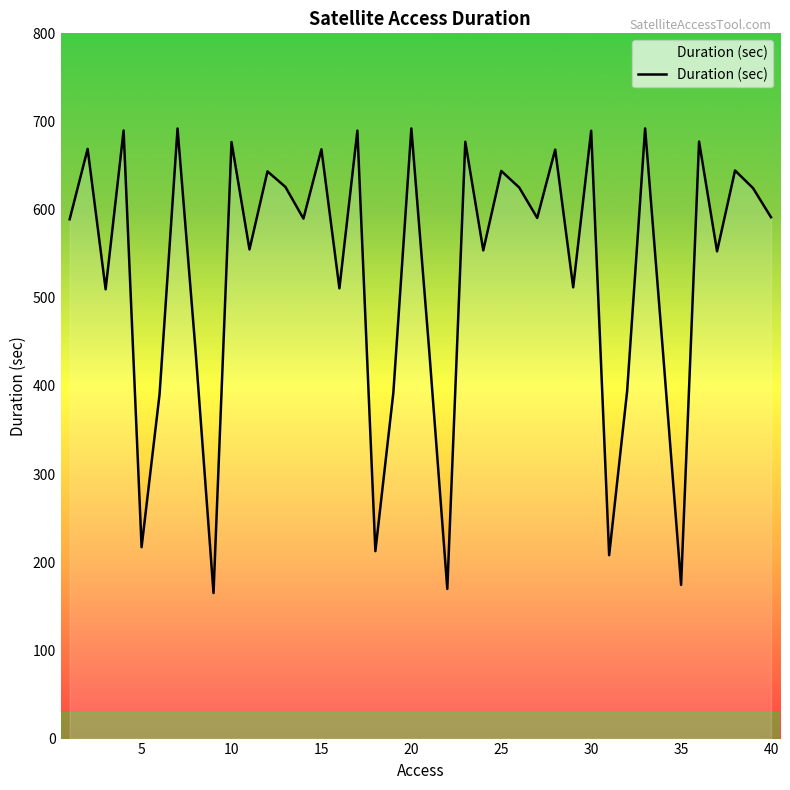

What is the maximum value shown in the chart?

692.2